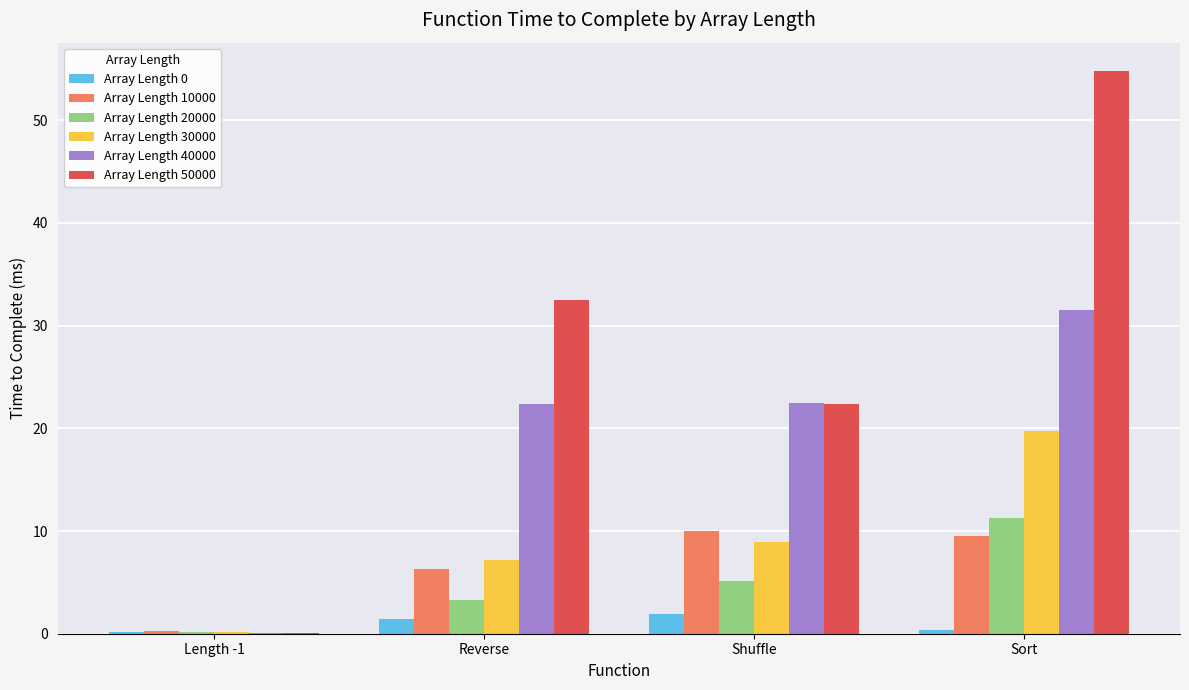

Which series has the largest total across all categories?

Array Length 50000